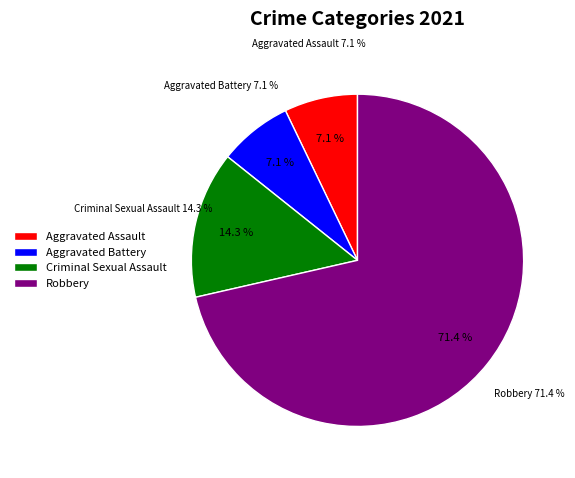

True or false: Aggravated Assault accounts for 7% of the total.

True